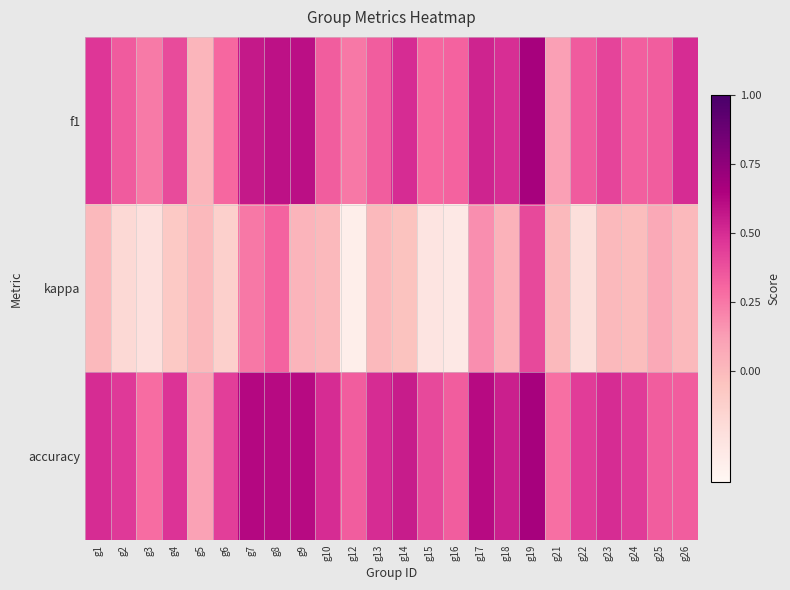

Which series changed the most between g12 and g16?

f1